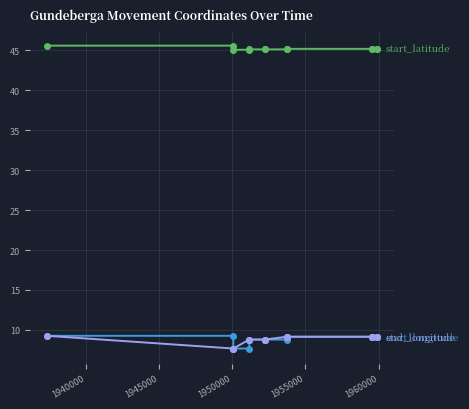

What is the maximum value shown in the chart?

45.6